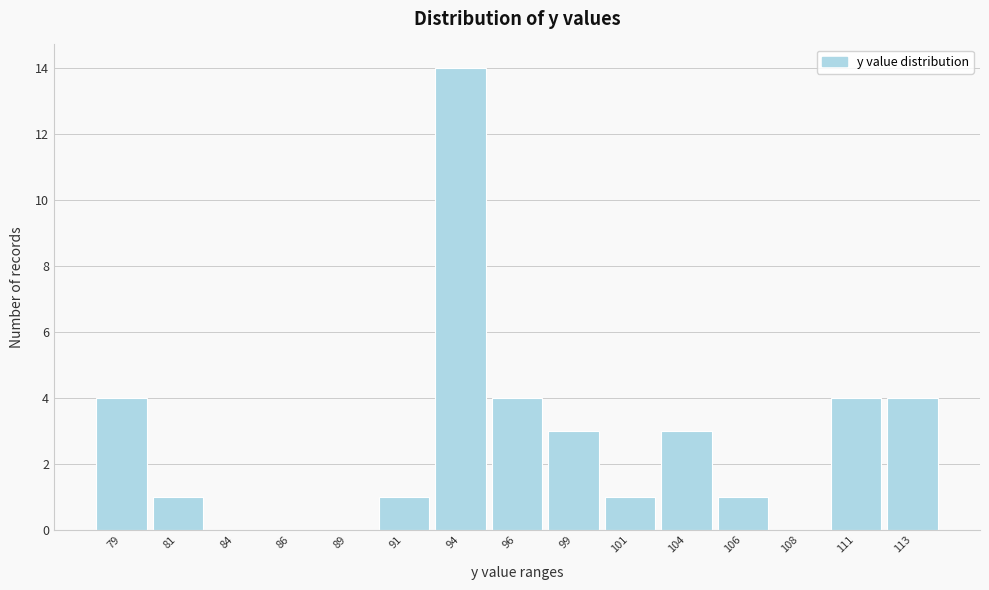

Reading left to right, transcribe all the data shown in this chart.

79=4	81=1	84=0	86=0	89=0	91=1	94=14	96=4	99=3	101=1	104=3	106=1	108=0	111=4	113=4